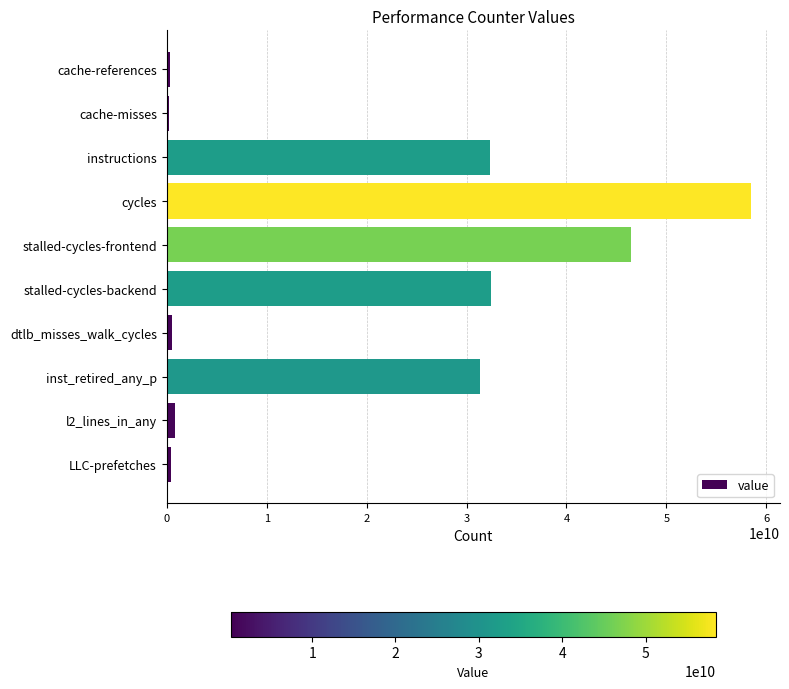

Between stalled-cycles-backend and cycles, which is larger?

cycles